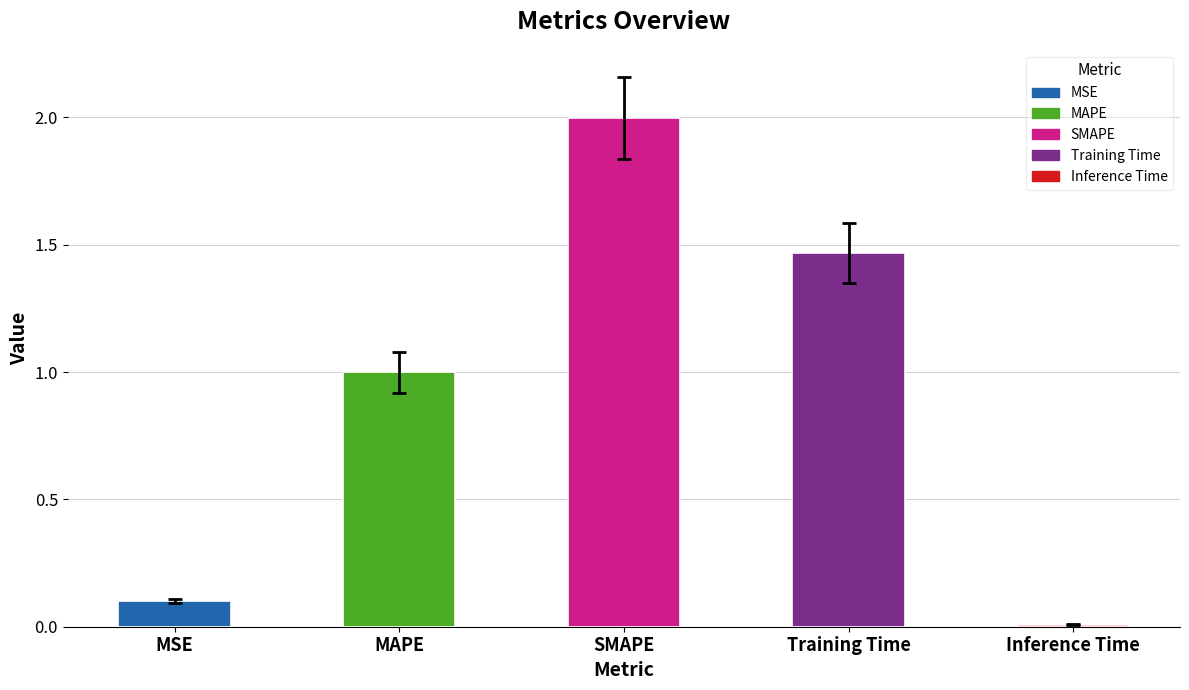

The value at Training Time is 0.7. True or false?

False